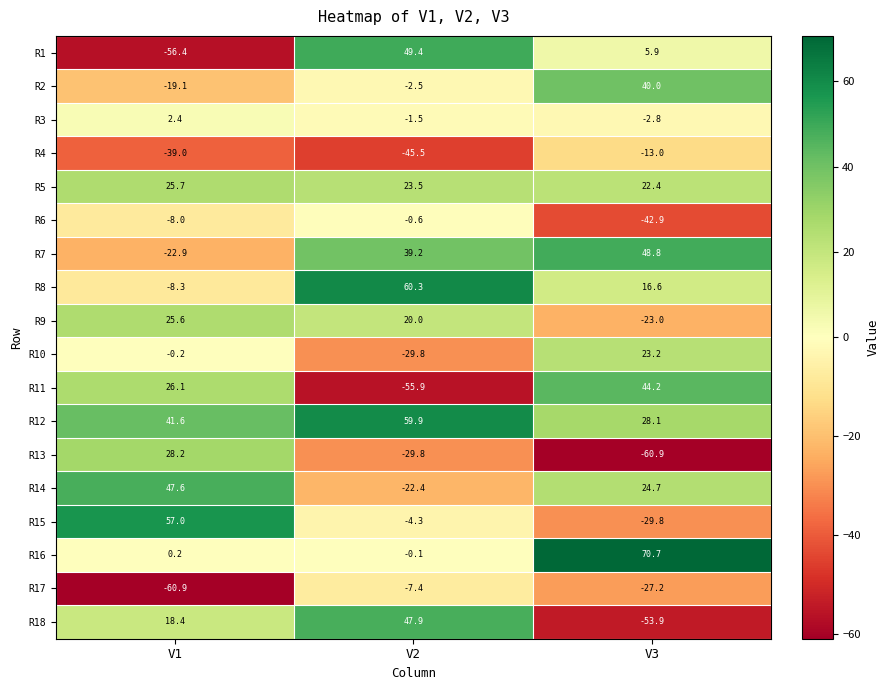

The value of R8 at V2 is 13.6. True or false?

False